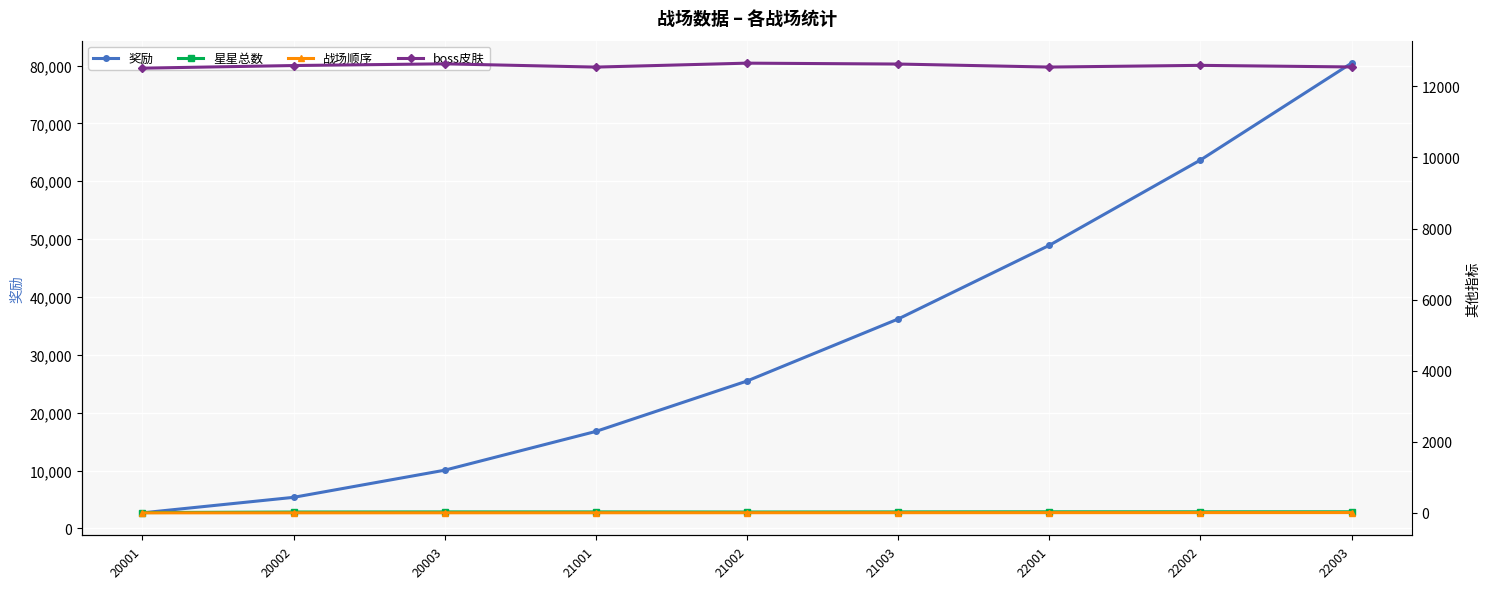

The value of 战场顺序 at 20003 is 3. True or false?

True